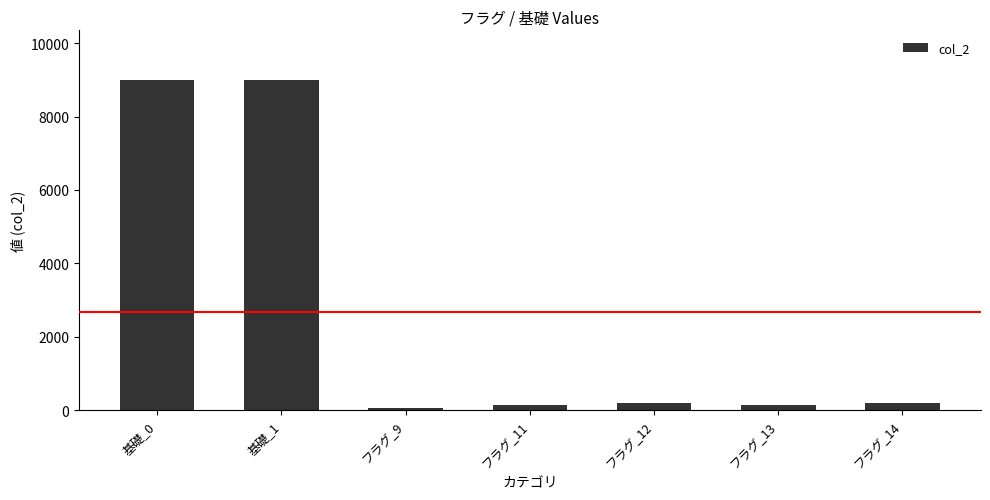

What is the average value?

2679